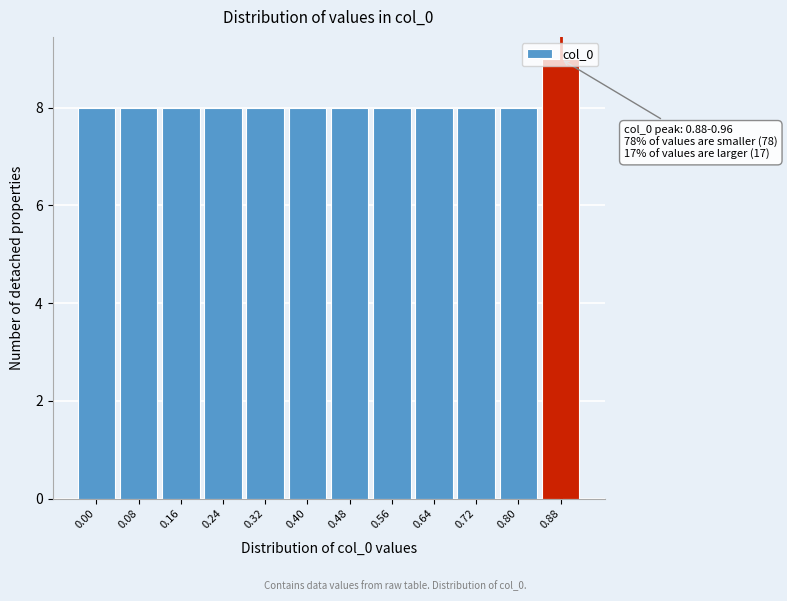

What is the ratio of the value at 0.16 to the value at 0.88?

0.9